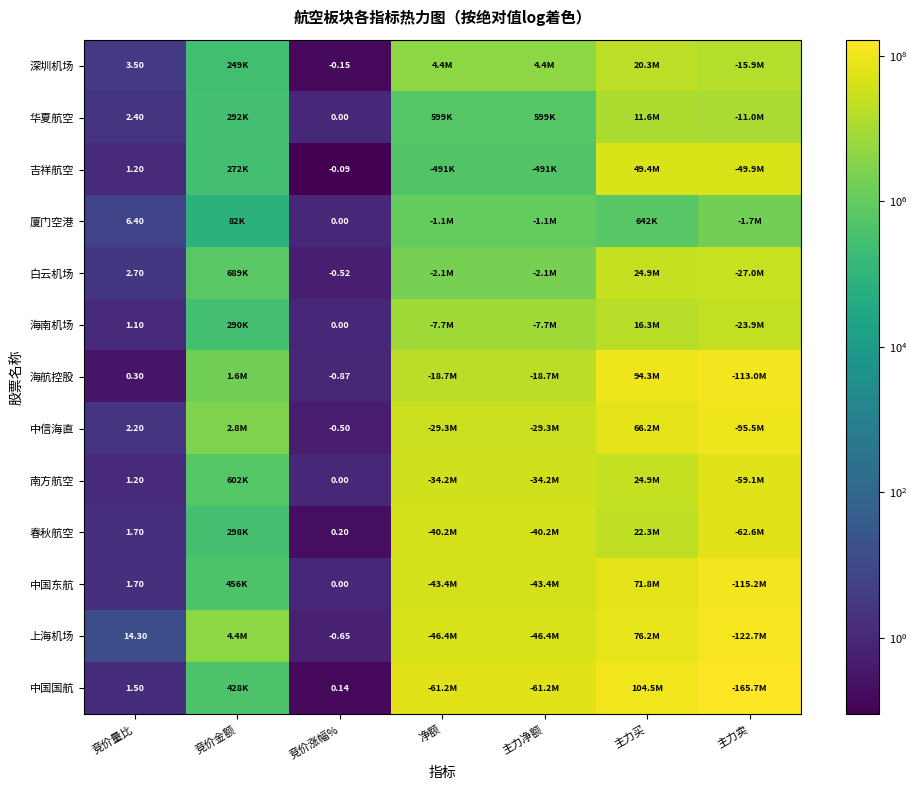

What value does the 华夏航空 series have at 净额?

598792.0